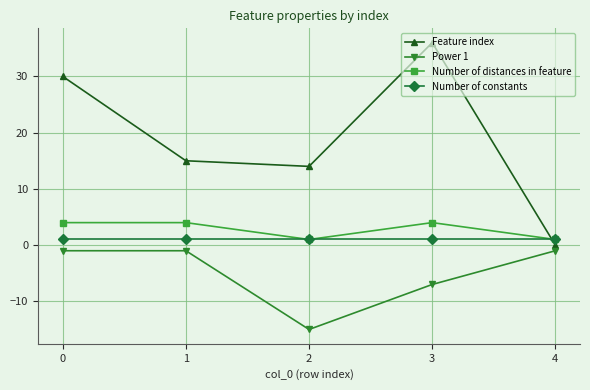

What is the average value of the Number of distances in feature series?

3